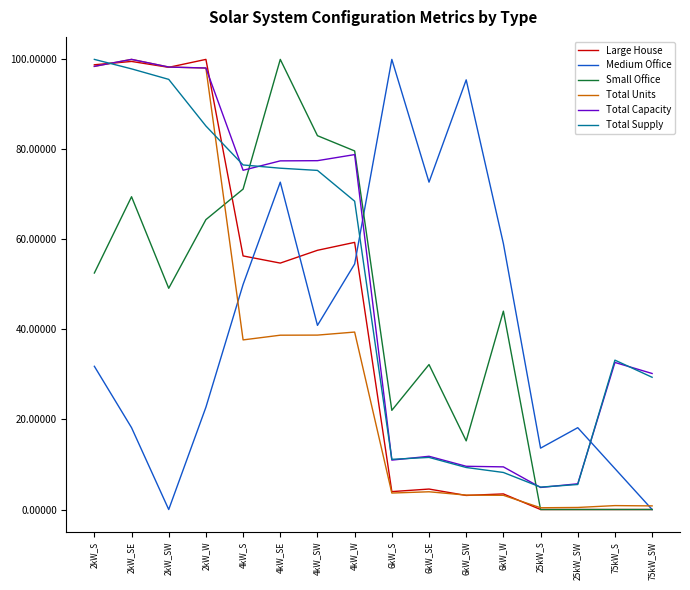

Which series has the largest total across all categories?

Total Capacity